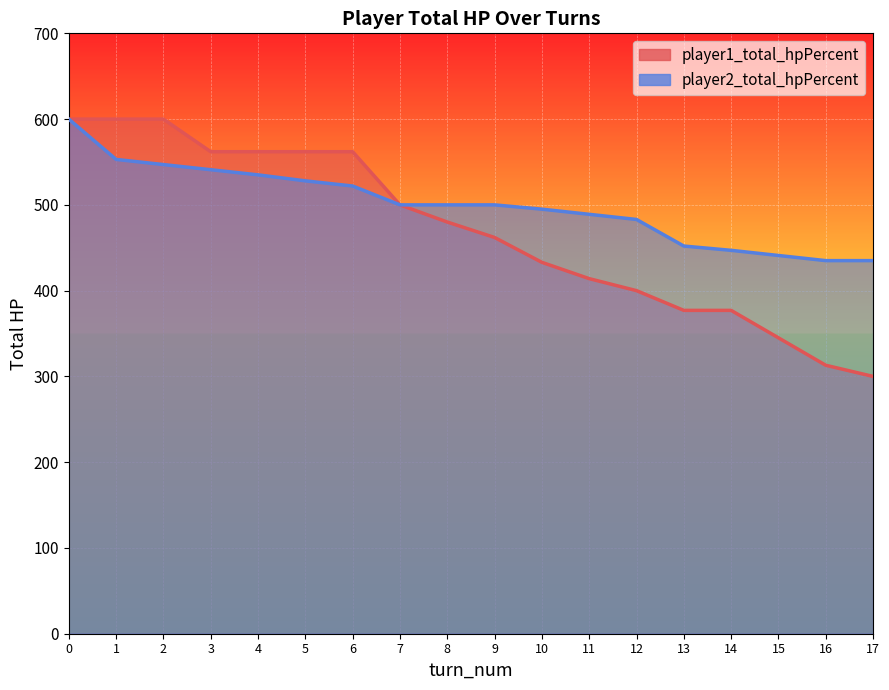

What is the difference between the highest and lowest values at 10?

62